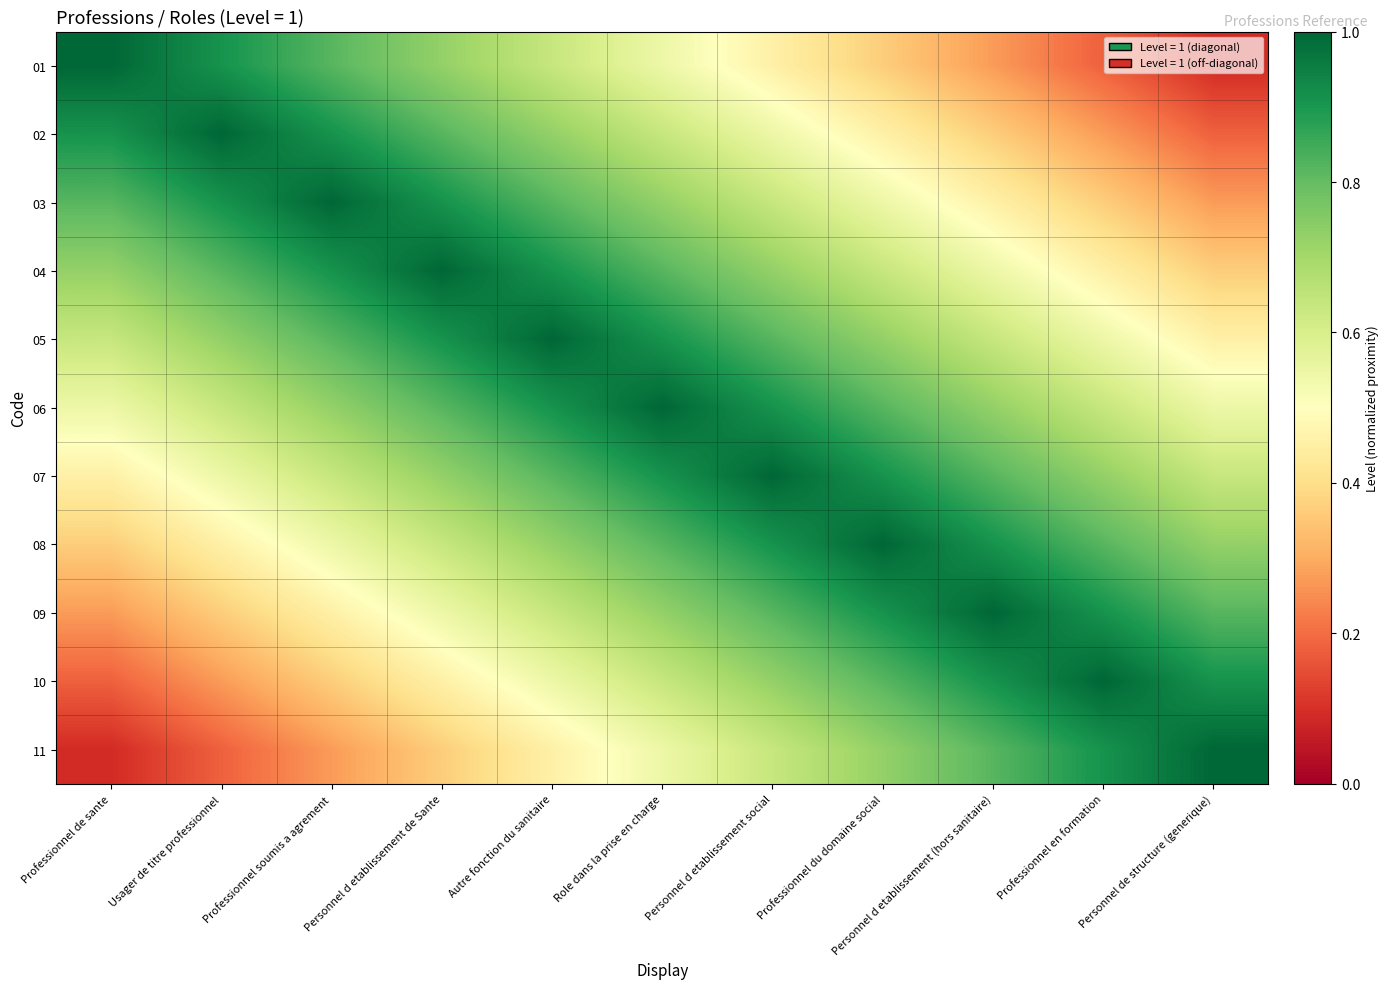

Reading left to right, extract all data points from this chart.

01: Professionnel de sante=1.0	Usager de titre professionnel=0.9	Professionnel soumis a agrement=0.8	Personnel d etablissement de Sante=0.7	Autre fonction du sanitaire=0.6	Role dans la prise en charge=0.5	Personnel d etablissement social=0.5	Professionnel du domaine social=0.4	Personnel d etablissement (hors sanitaire)=0.3	Professionnel en formation=0.2	Personnel de structure (generique)=0.1
02: Professionnel de sante=0.9	Usager de titre professionnel=1.0	Professionnel soumis a agrement=0.9	Personnel d etablissement de Sante=0.8	Autre fonction du sanitaire=0.7	Role dans la prise en charge=0.6	Personnel d etablissement social=0.5	Professionnel du domaine social=0.5	Personnel d etablissement (hors sanitaire)=0.4	Professionnel en formation=0.3	Personnel de structure (generique)=0.2
03: Professionnel de sante=0.8	Usager de titre professionnel=0.9	Professionnel soumis a agrement=1.0	Personnel d etablissement de Sante=0.9	Autre fonction du sanitaire=0.8	Role dans la prise en charge=0.7	Personnel d etablissement social=0.6	Professionnel du domaine social=0.5	Personnel d etablissement (hors sanitaire)=0.5	Professionnel en formation=0.4	Personnel de structure (generique)=0.3
04: Professionnel de sante=0.7	Usager de titre professionnel=0.8	Professionnel soumis a agrement=0.9	Personnel d etablissement de Sante=1.0	Autre fonction du sanitaire=0.9	Role dans la prise en charge=0.8	Personnel d etablissement social=0.7	Professionnel du domaine social=0.6	Personnel d etablissement (hors sanitaire)=0.5	Professionnel en formation=0.5	Personnel de structure (generique)=0.4
05: Professionnel de sante=0.6	Usager de titre professionnel=0.7	Professionnel soumis a agrement=0.8	Personnel d etablissement de Sante=0.9	Autre fonction du sanitaire=1.0	Role dans la prise en charge=0.9	Personnel d etablissement social=0.8	Professionnel du domaine social=0.7	Personnel d etablissement (hors sanitaire)=0.6	Professionnel en formation=0.5	Personnel de structure (generique)=0.5
06: Professionnel de sante=0.5	Usager de titre professionnel=0.6	Professionnel soumis a agrement=0.7	Personnel d etablissement de Sante=0.8	Autre fonction du sanitaire=0.9	Role dans la prise en charge=1.0	Personnel d etablissement social=0.9	Professionnel du domaine social=0.8	Personnel d etablissement (hors sanitaire)=0.7	Professionnel en formation=0.6	Personnel de structure (generique)=0.5
07: Professionnel de sante=0.5	Usager de titre professionnel=0.5	Professionnel soumis a agrement=0.6	Personnel d etablissement de Sante=0.7	Autre fonction du sanitaire=0.8	Role dans la prise en charge=0.9	Personnel d etablissement social=1.0	Professionnel du domaine social=0.9	Personnel d etablissement (hors sanitaire)=0.8	Professionnel en formation=0.7	Personnel de structure (generique)=0.6
08: Professionnel de sante=0.4	Usager de titre professionnel=0.5	Professionnel soumis a agrement=0.5	Personnel d etablissement de Sante=0.6	Autre fonction du sanitaire=0.7	Role dans la prise en charge=0.8	Personnel d etablissement social=0.9	Professionnel du domaine social=1.0	Personnel d etablissement (hors sanitaire)=0.9	Professionnel en formation=0.8	Personnel de structure (generique)=0.7
09: Professionnel de sante=0.3	Usager de titre professionnel=0.4	Professionnel soumis a agrement=0.5	Personnel d etablissement de Sante=0.5	Autre fonction du sanitaire=0.6	Role dans la prise en charge=0.7	Personnel d etablissement social=0.8	Professionnel du domaine social=0.9	Personnel d etablissement (hors sanitaire)=1.0	Professionnel en formation=0.9	Personnel de structure (generique)=0.8
10: Professionnel de sante=0.2	Usager de titre professionnel=0.3	Professionnel soumis a agrement=0.4	Personnel d etablissement de Sante=0.5	Autre fonction du sanitaire=0.5	Role dans la prise en charge=0.6	Personnel d etablissement social=0.7	Professionnel du domaine social=0.8	Personnel d etablissement (hors sanitaire)=0.9	Professionnel en formation=1.0	Personnel de structure (generique)=0.9
11: Professionnel de sante=0.1	Usager de titre professionnel=0.2	Professionnel soumis a agrement=0.3	Personnel d etablissement de Sante=0.4	Autre fonction du sanitaire=0.5	Role dans la prise en charge=0.5	Personnel d etablissement social=0.6	Professionnel du domaine social=0.7	Personnel d etablissement (hors sanitaire)=0.8	Professionnel en formation=0.9	Personnel de structure (generique)=1.0